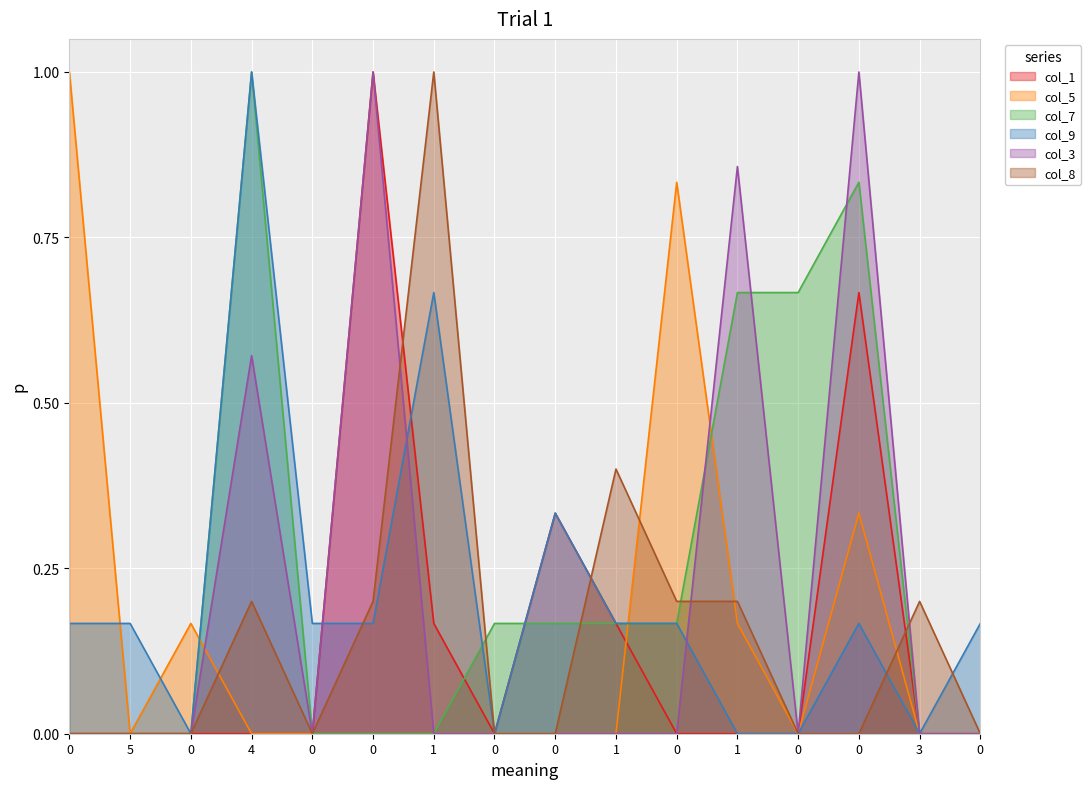

Reading left to right, extract all data points from this chart.

col_1: 0=0.0	5=0.0	0=0.0	4=0.0	0=0.0	0=1.0	1=0.2	0=0.0	0=0.3	1=0.2	0=0.0	1=0.0	0=0.0	0=0.7	3=0.0	0=0.0
col_5: 0=1.0	5=0.0	0=0.2	4=0.0	0=0.0	0=0.0	1=0.0	0=0.0	0=0.0	1=0.0	0=0.8	1=0.2	0=0.0	0=0.3	3=0.0	0=0.0
col_7: 0=0.0	5=0.0	0=0.0	4=1.0	0=0.0	0=0.0	1=0.0	0=0.2	0=0.2	1=0.2	0=0.2	1=0.7	0=0.7	0=0.8	3=0.0	0=0.0
col_9: 0=0.2	5=0.2	0=0.0	4=1.0	0=0.2	0=0.2	1=0.7	0=0.0	0=0.3	1=0.2	0=0.2	1=0.0	0=0.0	0=0.2	3=0.0	0=0.2
col_3: 0=0.0	5=0.0	0=0.0	4=0.6	0=0.0	0=1.0	1=0.0	0=0.0	0=0.0	1=0.0	0=0.0	1=0.9	0=0.0	0=1.0	3=0.0	0=0.0
col_8: 0=0.0	5=0.0	0=0.0	4=0.2	0=0.0	0=0.2	1=1.0	0=0.0	0=0.0	1=0.4	0=0.2	1=0.2	0=0.0	0=0.0	3=0.2	0=0.0